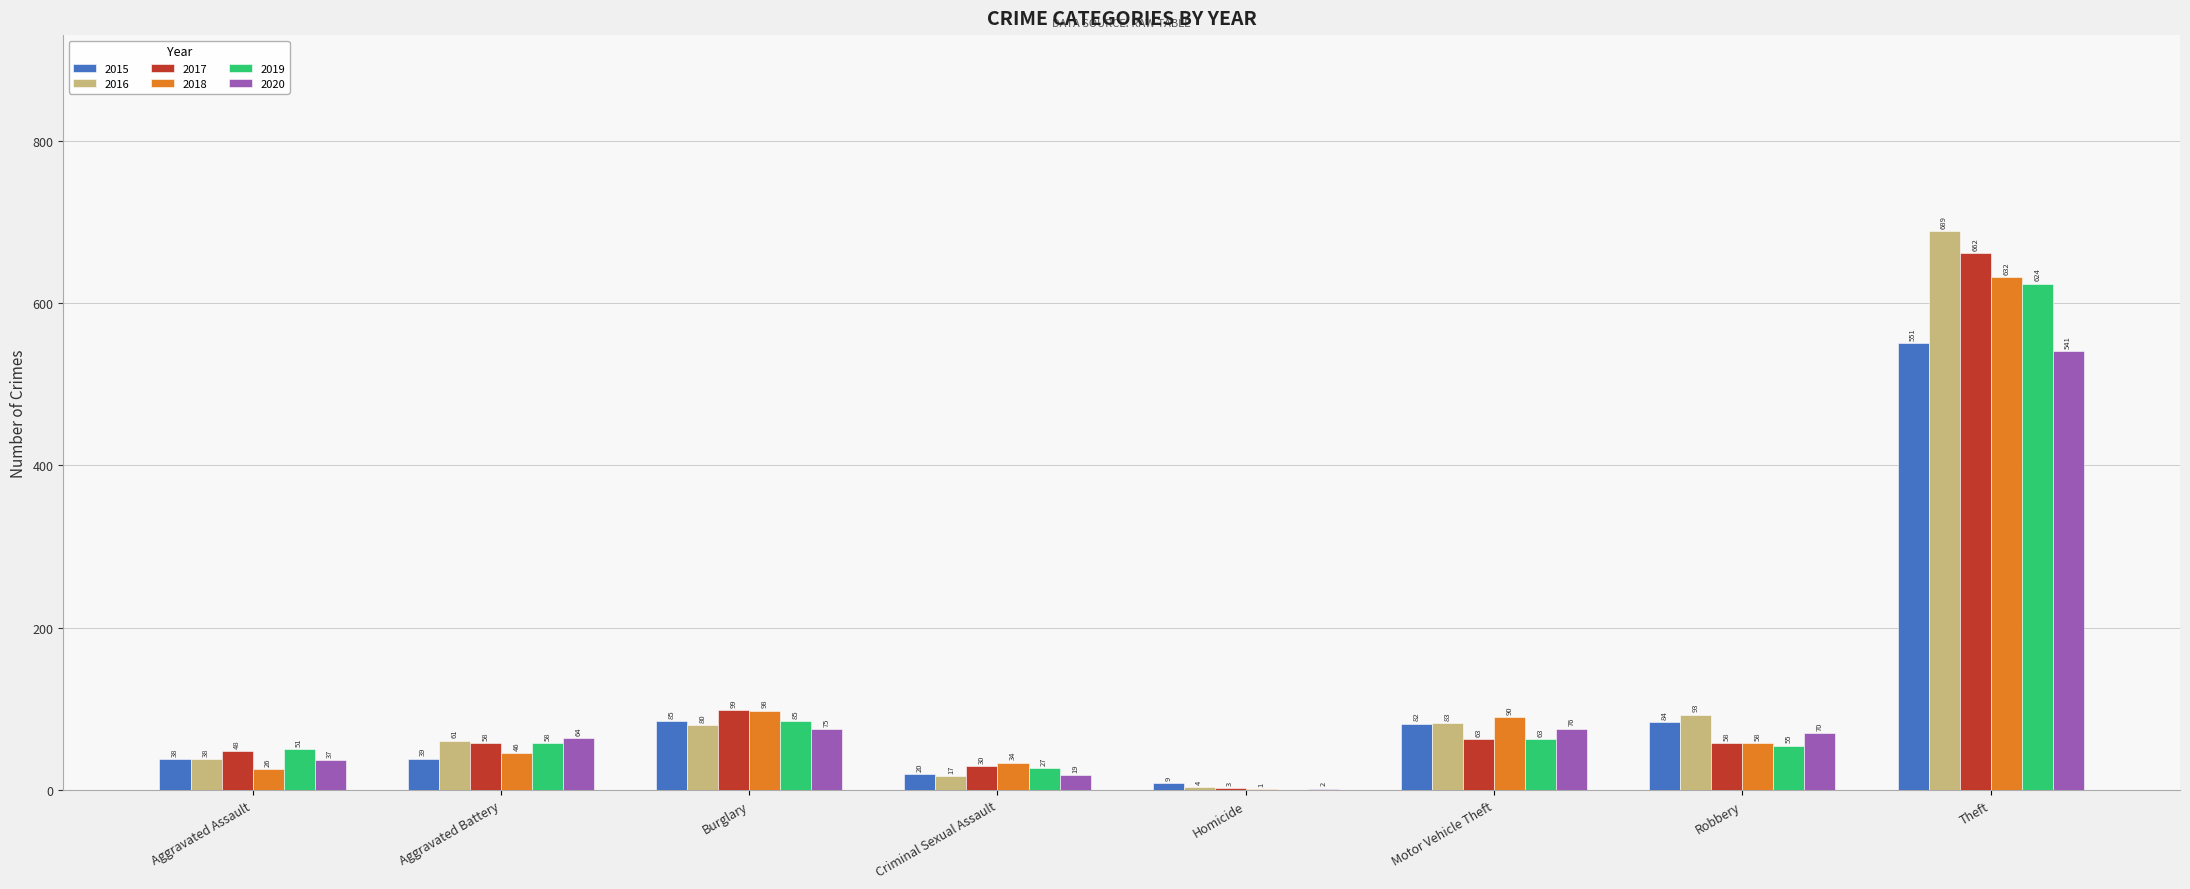

Where does the 2015 series first go above 82?

Burglary